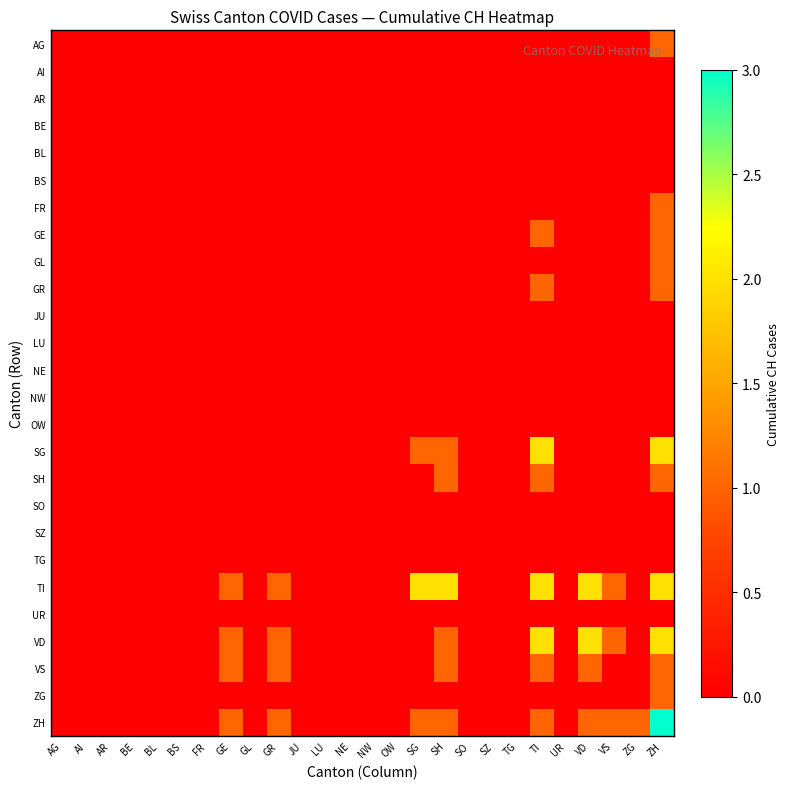

Which has a higher value, SO or AI?

SO